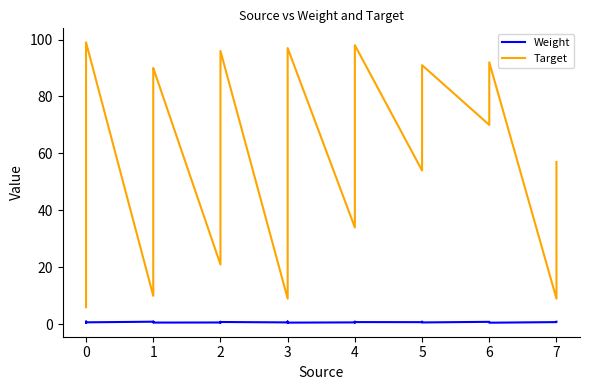

Rank the series by their maximum value, from lowest to highest.

Weight, Target